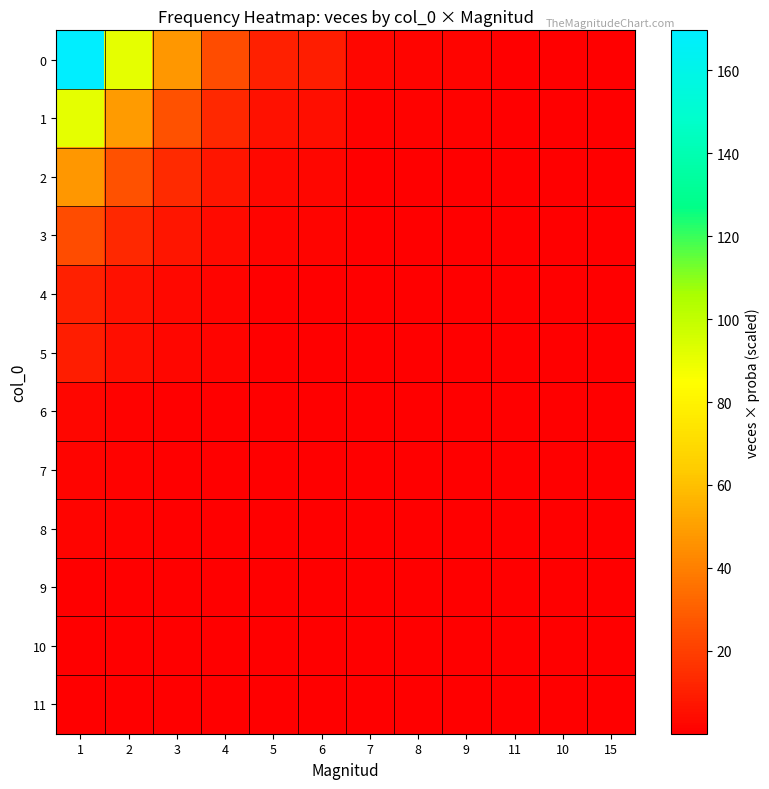

What is the difference between the highest and lowest values at 15?

0.5